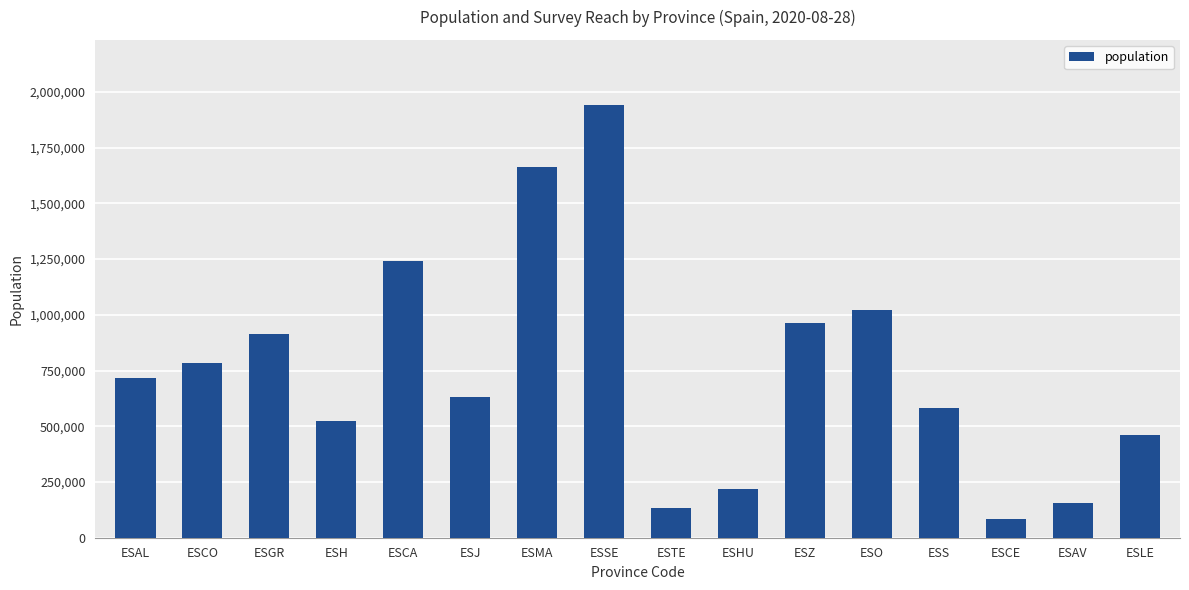

Is it true that the value at ESCA is 551758?

False